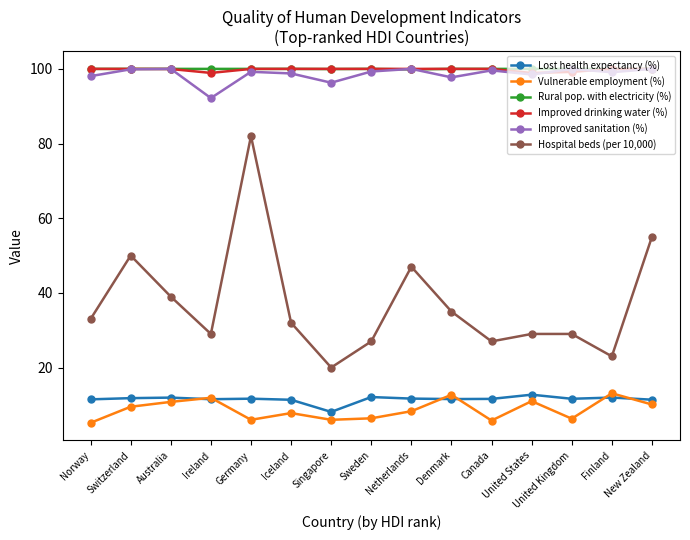

True or false: Lost health expectancy (%) has more than 1 interior local peaks.

True